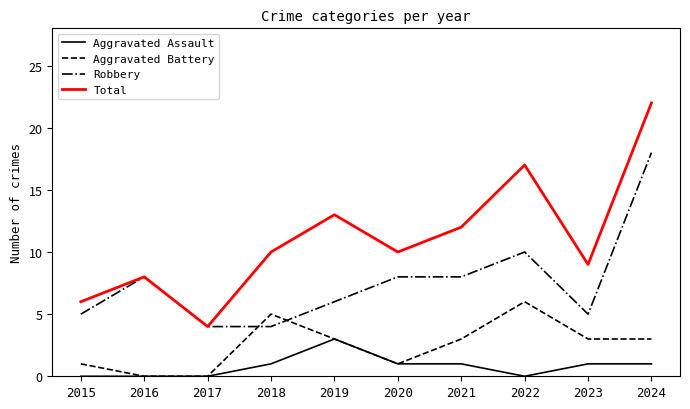

True or false: Aggravated Assault and Total cross at least once.

False